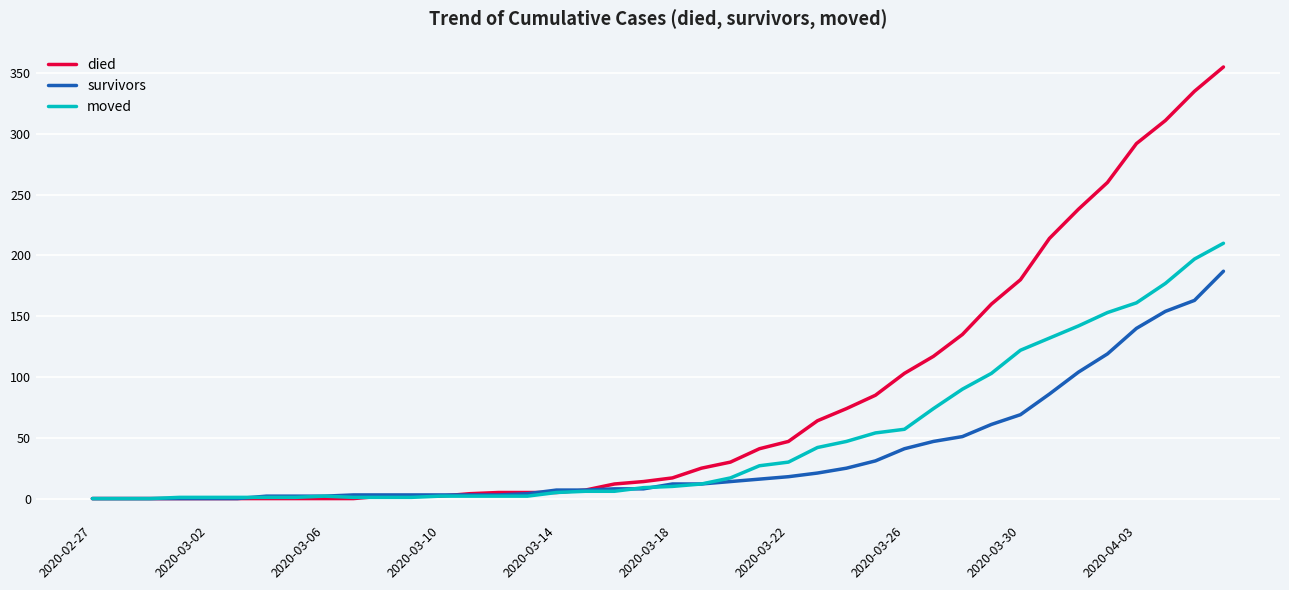

Which series has the largest total across all categories?

died